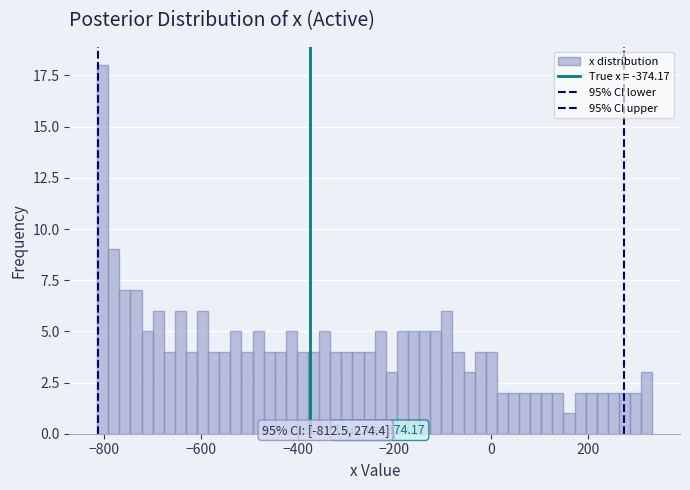

Around what value on the x-axis is the tallest bar? Give the approximate position of its centre, as read against the axis.

-800